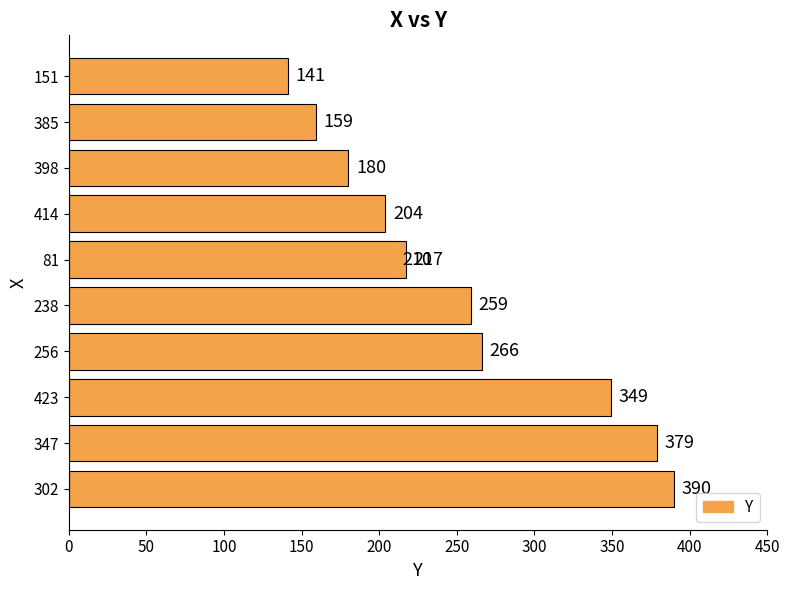

What is the maximum value shown in the chart?

390